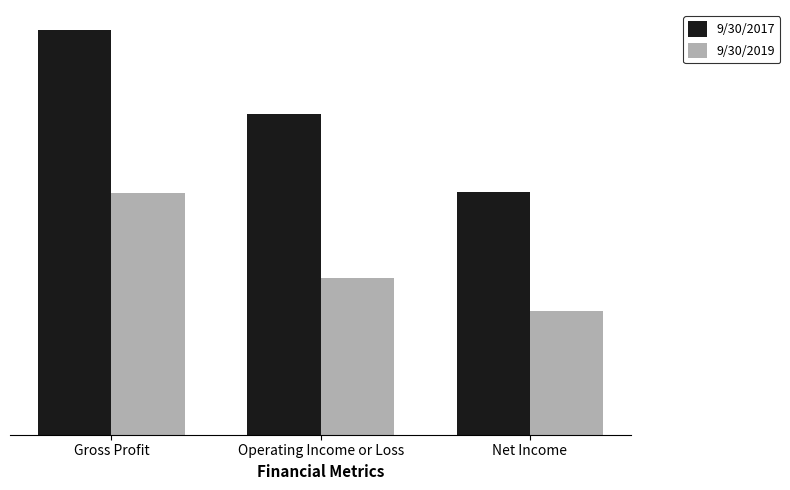

Reading left to right, list all the values displayed in this chart.

9/30/2017: 3590029	2848165	2151465
9/30/2019: 2144124	1390618	1099330